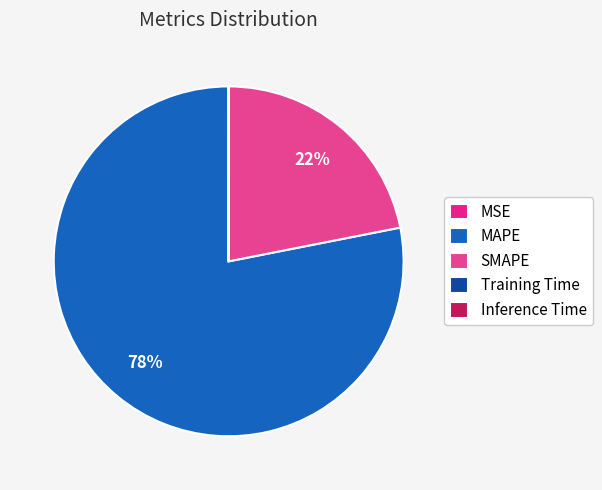

Do SMAPE and MSE together represent more than half of the pie?

No